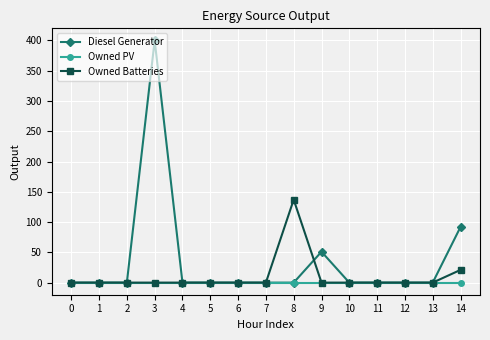

What is the difference between the second highest and second lowest values in the Owned Batteries series?

21